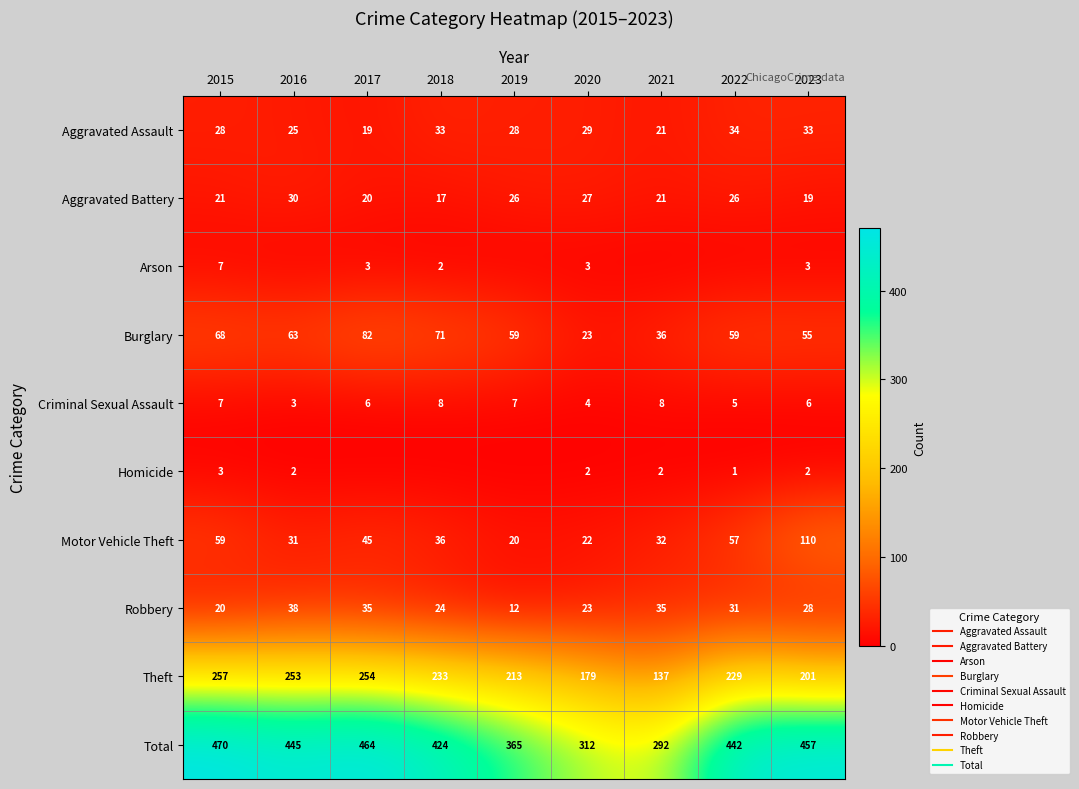

At which label does Aggravated Assault reach its peak?

2022